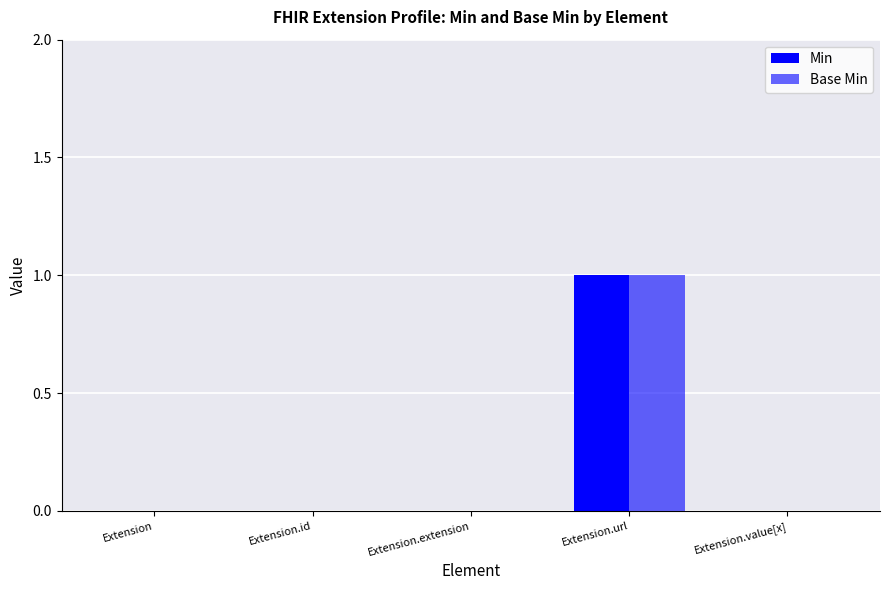

How many groups of bars are there?

5